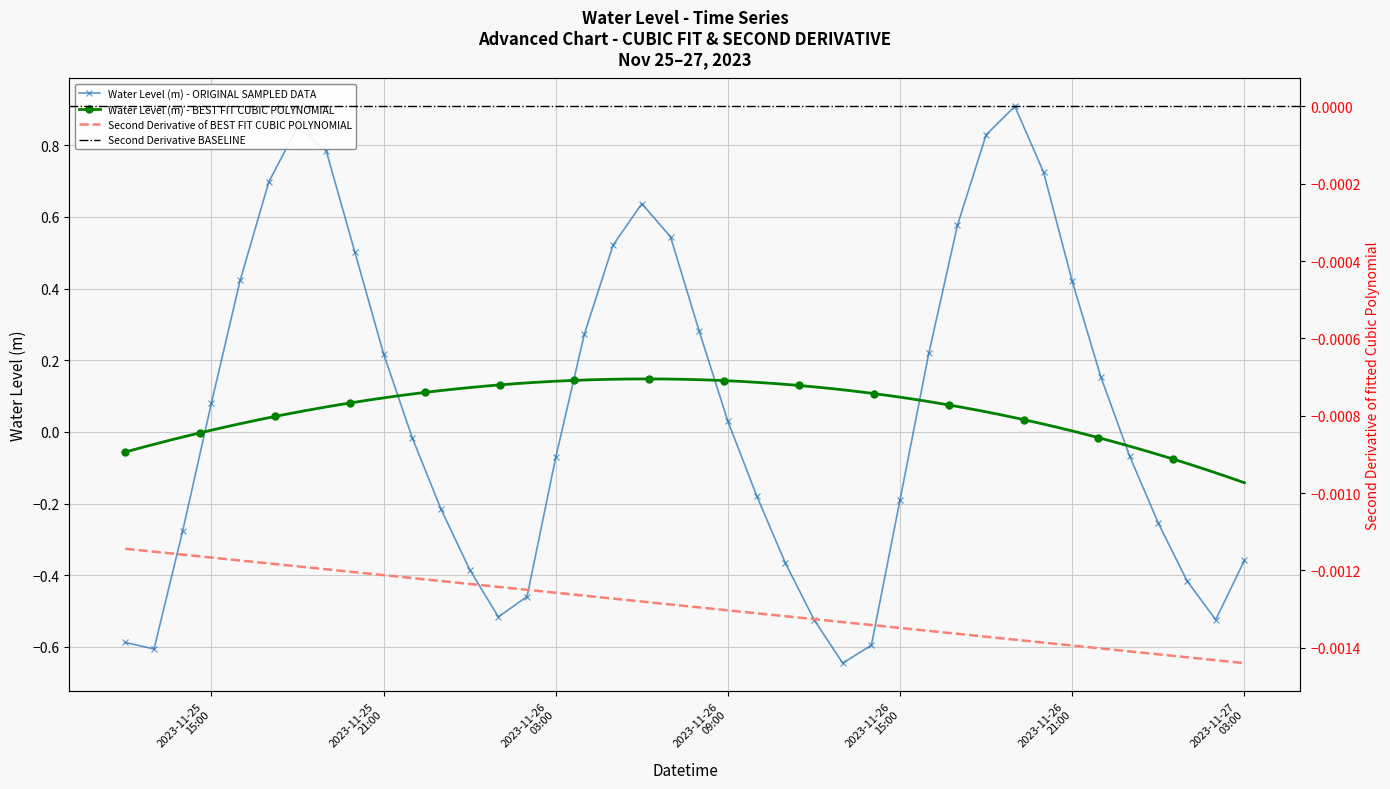

True or false: Water Level (m) - ORIGINAL SAMPLED DATA has more than 2 points higher than both neighbors.

True